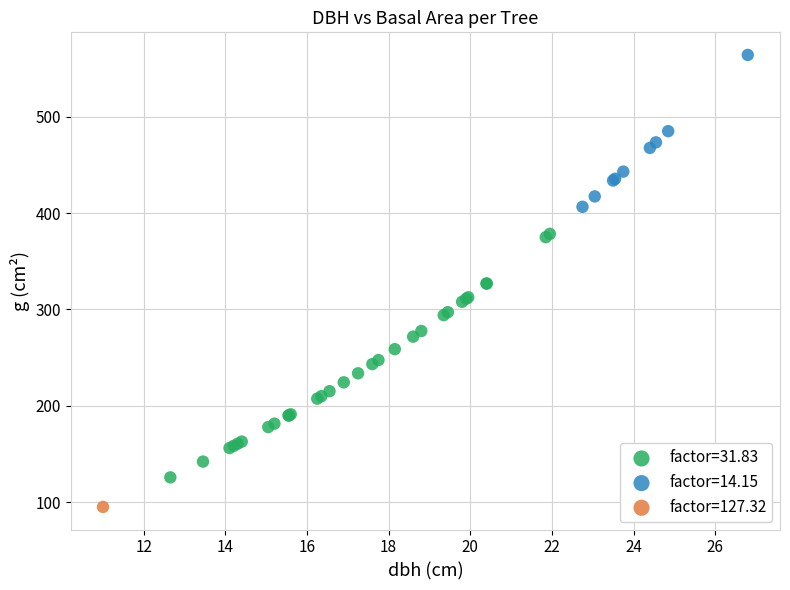

What are all the series names shown in the legend?

factor=31.83, factor=14.15, factor=127.32